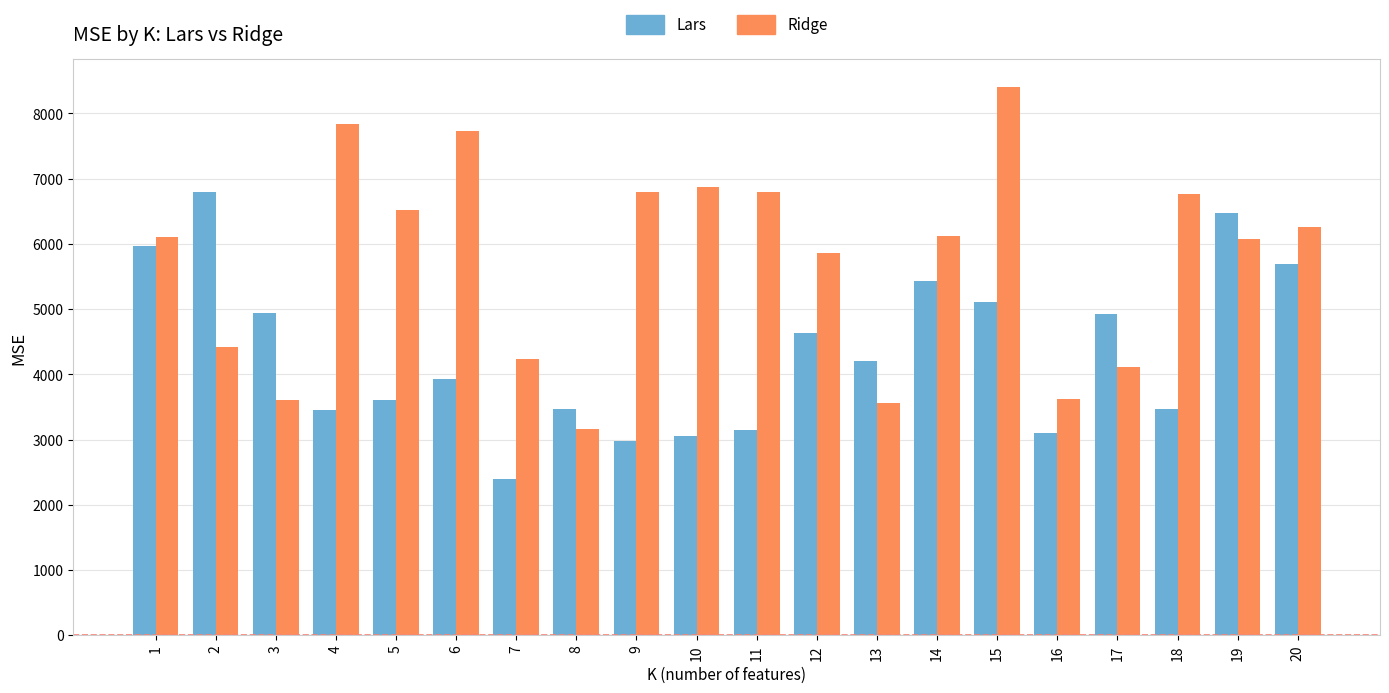

What is the sum of all Ridge values?

114917.4